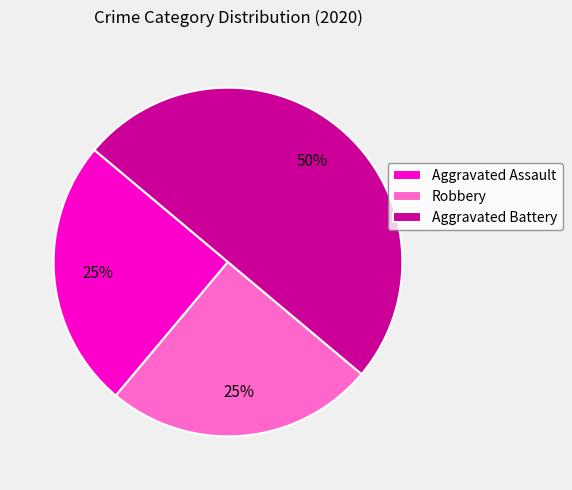

Between Aggravated Assault and Aggravated Battery, which is larger?

Aggravated Battery